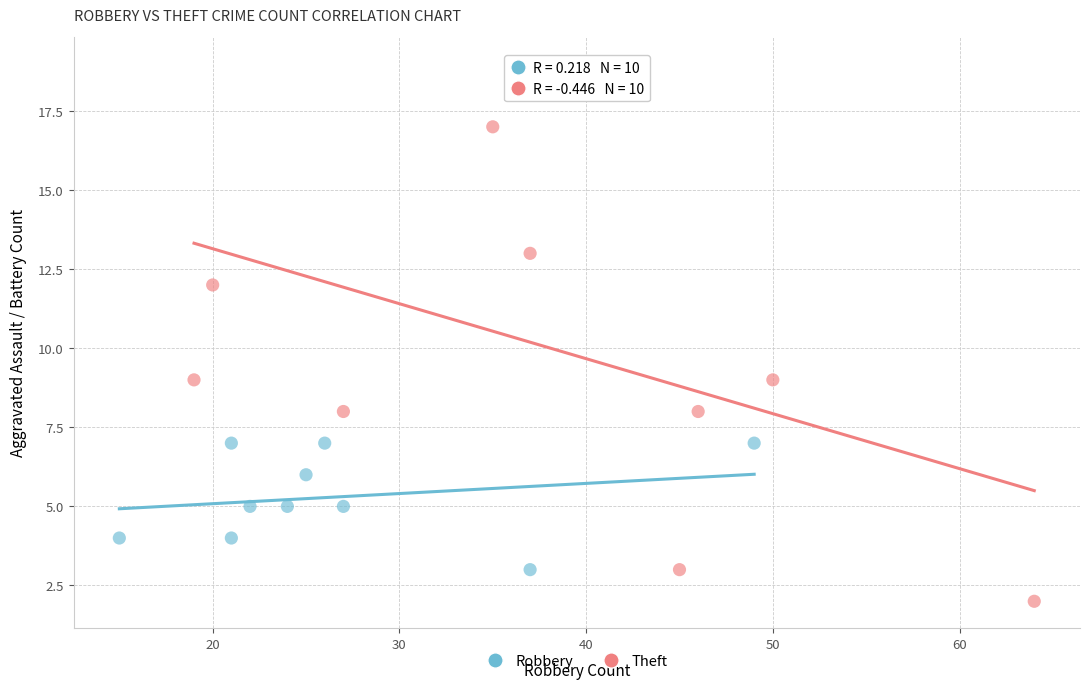

What are all the series names shown in the legend?

Robbery, Theft